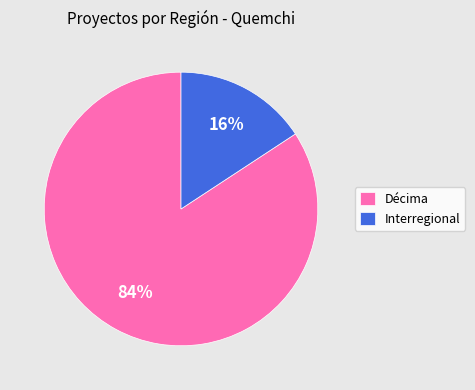

Is it true that Décima is 75% of the pie?

False